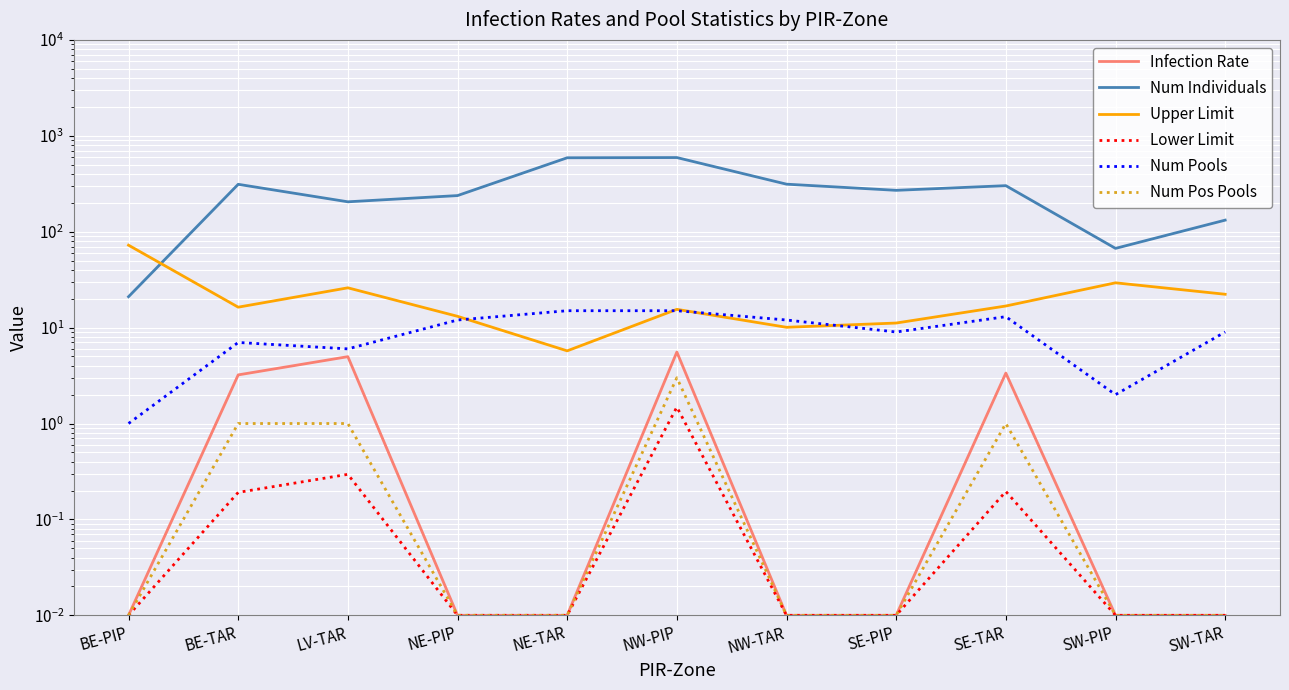

Reading left to right, list all the values displayed in this chart.

Infection Rate: BE-PIP=0.0	BE-TAR=3.2	LV-TAR=5.0	NE-PIP=0.0	NE-TAR=0.0	NW-PIP=5.6	NW-TAR=0.0	SE-PIP=0.0	SE-TAR=3.4	SW-PIP=0.0	SW-TAR=0.0
Num Individuals: BE-PIP=21.0	BE-TAR=312.0	LV-TAR=205.0	NE-PIP=238.0	NE-TAR=590.0	NW-PIP=593.0	NW-TAR=313.0	SE-PIP=270.0	SE-TAR=302.0	SW-PIP=67.0	SW-TAR=132.0
Upper Limit: BE-PIP=72.4	BE-TAR=16.3	LV-TAR=26.0	NE-PIP=13.1	NE-TAR=5.7	NW-PIP=15.5	NW-TAR=10.1	SE-PIP=11.2	SE-TAR=16.8	SW-PIP=29.3	SW-TAR=22.3
Lower Limit: BE-PIP=0.0	BE-TAR=0.2	LV-TAR=0.3	NE-PIP=0.0	NE-TAR=0.0	NW-PIP=1.5	NW-TAR=0.0	SE-PIP=0.0	SE-TAR=0.2	SW-PIP=0.0	SW-TAR=0.0
Num Pools: BE-PIP=1.0	BE-TAR=7.0	LV-TAR=6.0	NE-PIP=12.0	NE-TAR=15.0	NW-PIP=15.0	NW-TAR=12.0	SE-PIP=9.0	SE-TAR=13.0	SW-PIP=2.0	SW-TAR=9.0
Num Pos Pools: BE-PIP=0.0	BE-TAR=1.0	LV-TAR=1.0	NE-PIP=0.0	NE-TAR=0.0	NW-PIP=3.0	NW-TAR=0.0	SE-PIP=0.0	SE-TAR=1.0	SW-PIP=0.0	SW-TAR=0.0